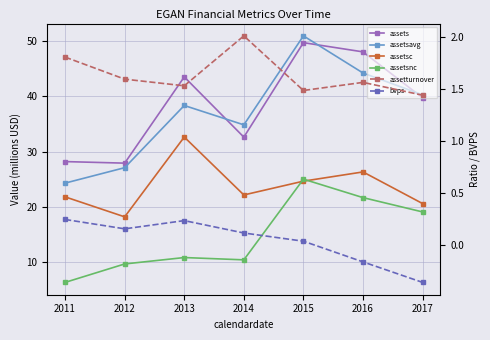

What is the lowest value of the assetsc series?

18.2